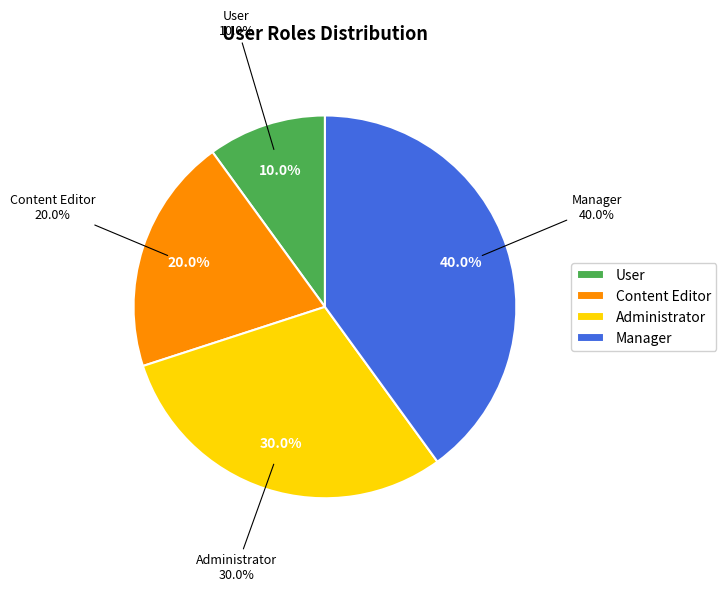

True or false: User accounts for 10% of the total.

True